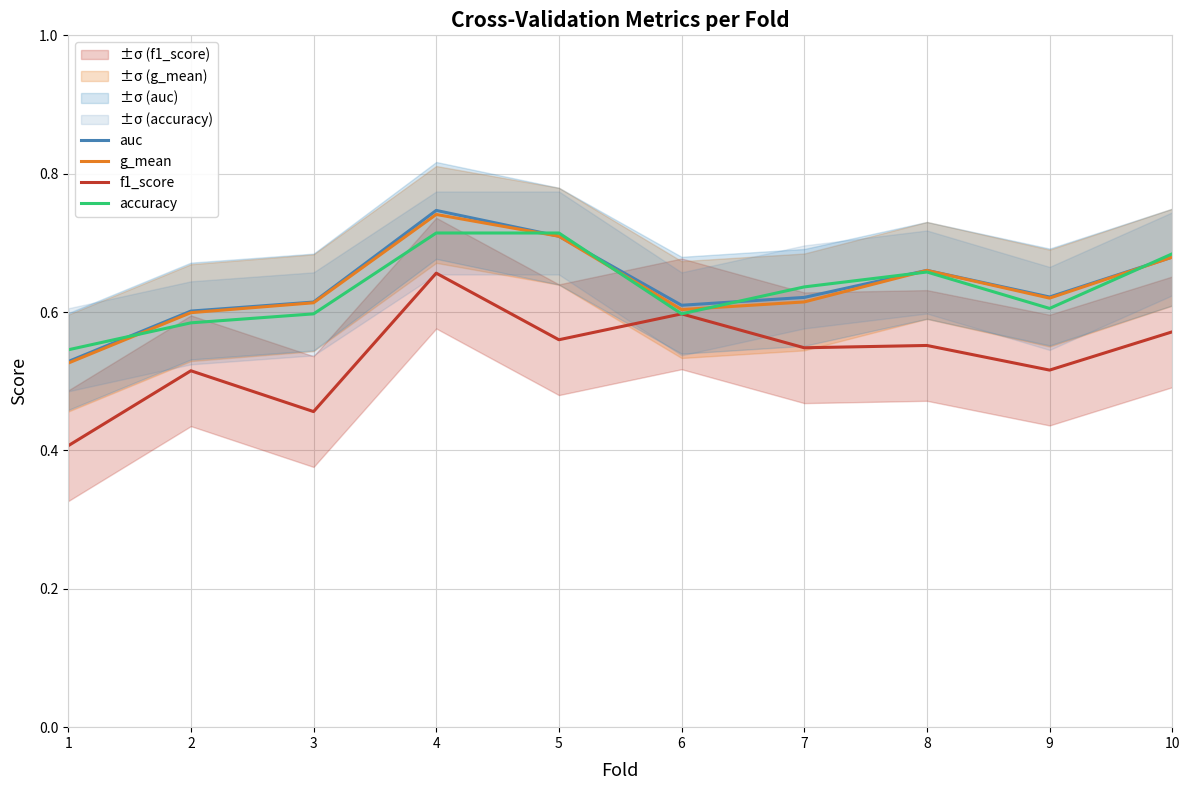

Reading left to right, transcribe all the data shown in this chart.

auc: 0.5	0.6	0.6	0.7	0.7	0.6	0.6	0.7	0.6	0.7
g_mean: 0.5	0.6	0.6	0.7	0.7	0.6	0.6	0.7	0.6	0.7
f1_score: 0.4	0.5	0.5	0.7	0.6	0.6	0.5	0.6	0.5	0.6
accuracy: 0.5	0.6	0.6	0.7	0.7	0.6	0.6	0.7	0.6	0.7